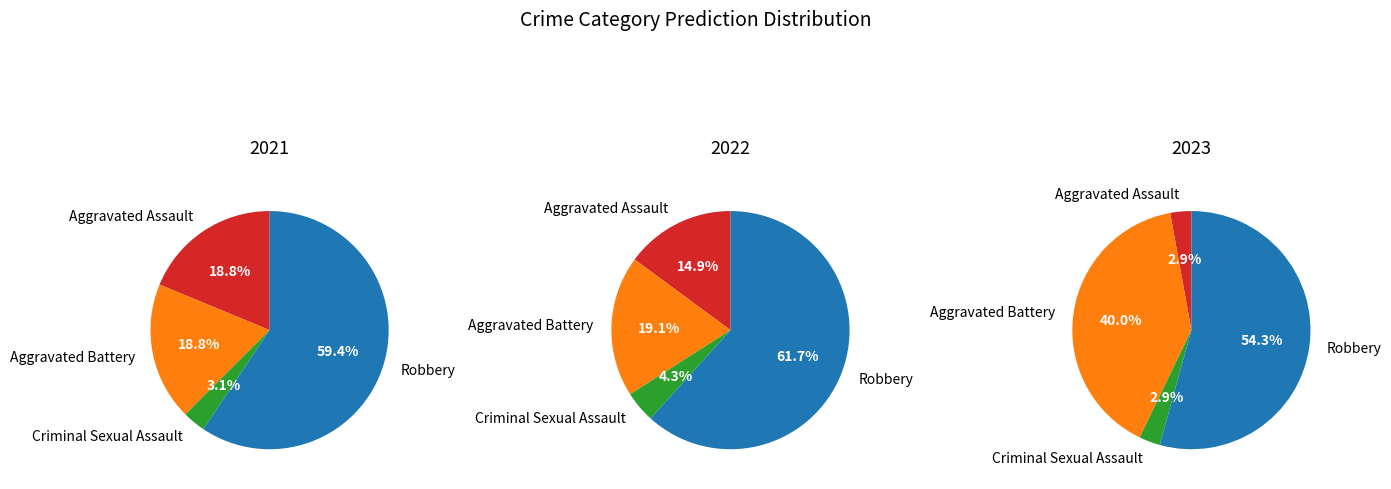

To the nearest percent, what is the difference between the largest and smallest slice percentages?

57%